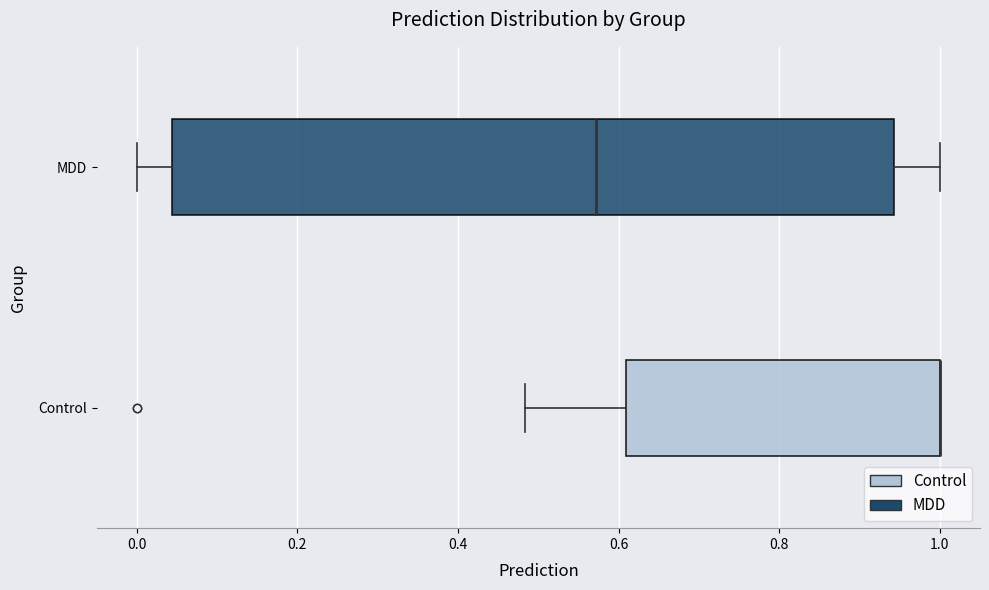

Reading bottom to top, read every box against the x-axis: the position of its median line, the range the box covers, and the ends of its whiskers. The values are not printed on the chart, so give them approximately, as read against the axis.

Control: median 1.00 (drawn on the box's right edge), box 0.60 to 1.00, whiskers 0.48 to 1.00
MDD: median 0.58, box 0.04 to 0.94, whiskers 0.00 to 1.00